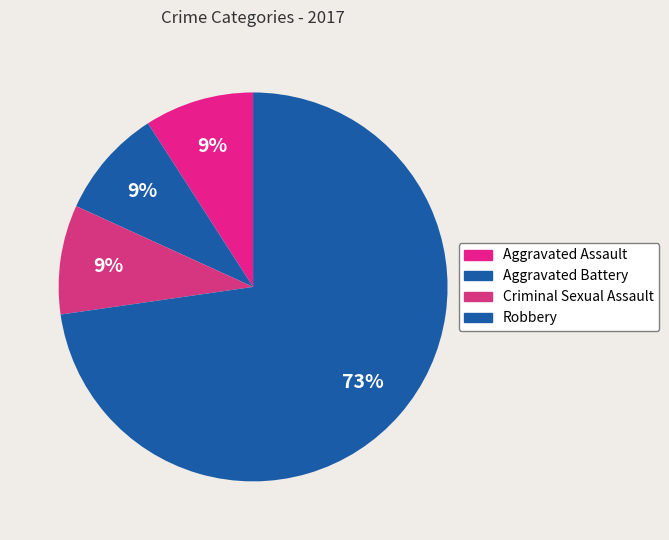

Which slice is the largest?

Robbery